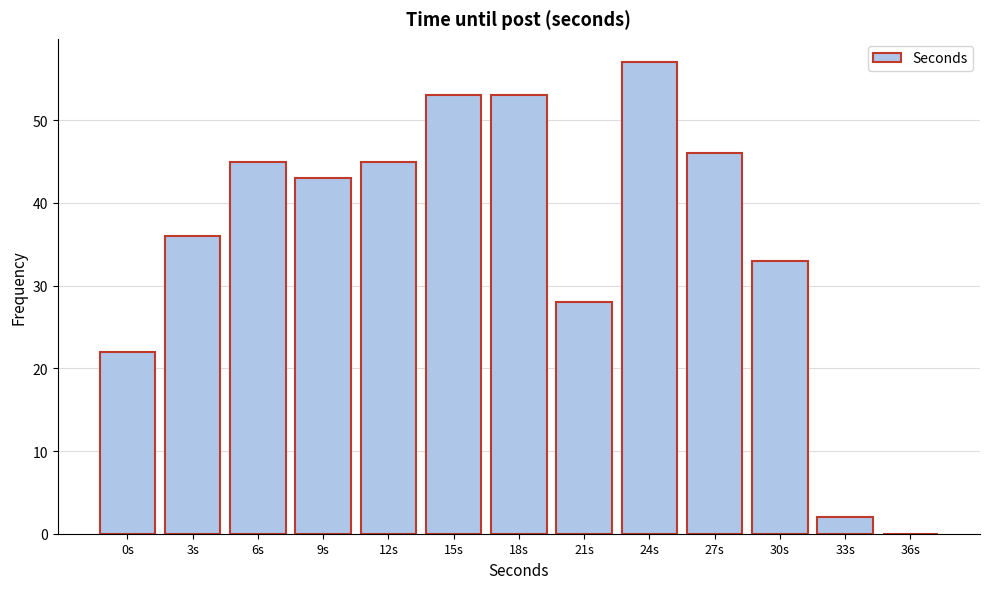

Reading left to right, transcribe all the data shown in this chart.

0s=22.0	3s=36.0	6s=45.0	9s=43.0	12s=45.0	15s=53.0	18s=53.0	21s=28.0	24s=57.0	27s=46.0	30s=33.0	33s=2.0	36s=0.0